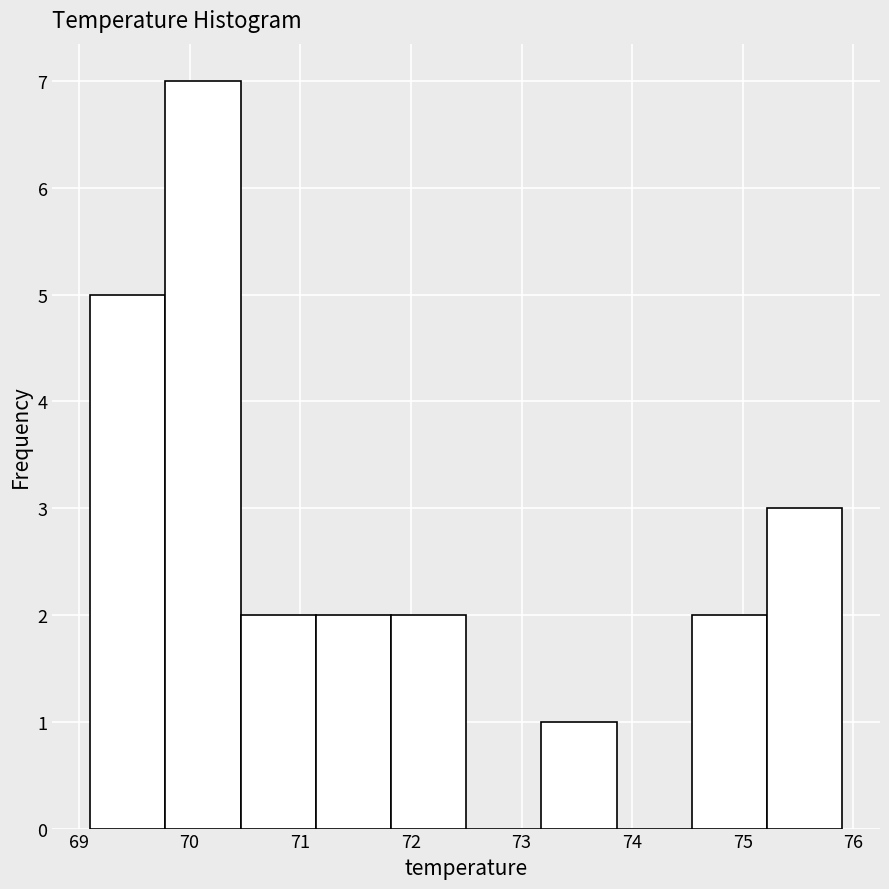

Reading left to right, list every bar in this chart as the range it spans on the x-axis followed by its height. Neither the bar edges nor the heights are printed on the chart, so give them approximately, as read against the axes.

69.10 to 69.78: 5
69.78 to 70.46: 7
70.46 to 71.14: 2
71.14 to 71.82: 2
71.82 to 72.50: 2
72.50 to 73.18: 0
73.18 to 73.86: 1
73.86 to 74.54: 0
74.54 to 75.22: 2
75.22 to 75.90: 3